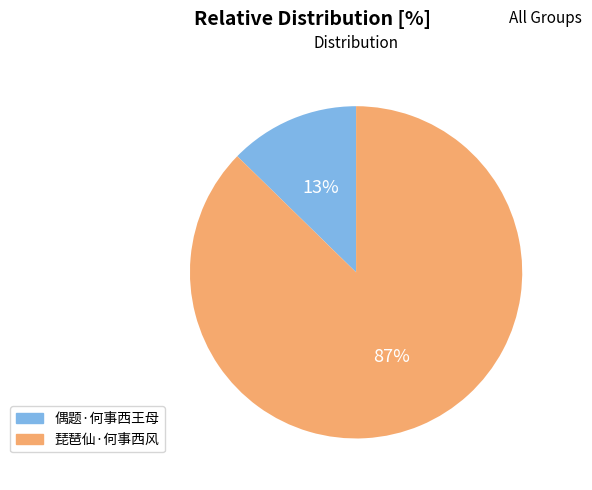

True or false: 偶题·何事西王母 accounts for 13% of the total.

True